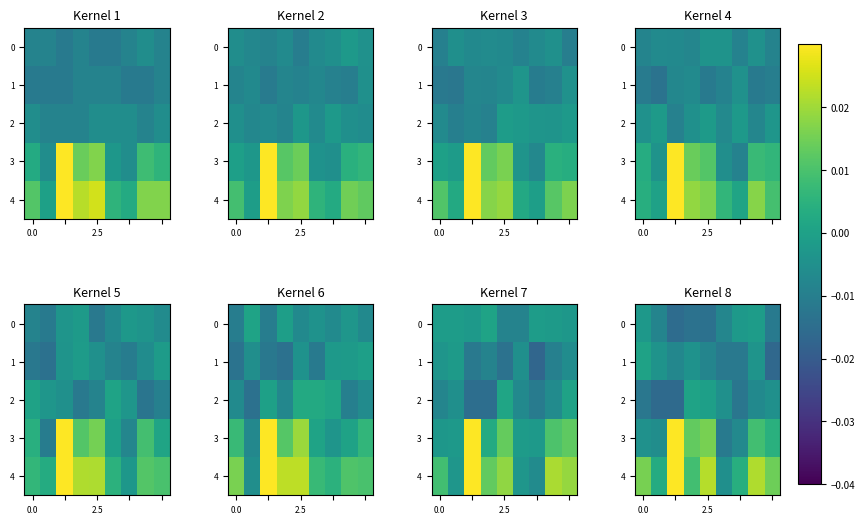

At how many categories does at least one series exceed 0?

8